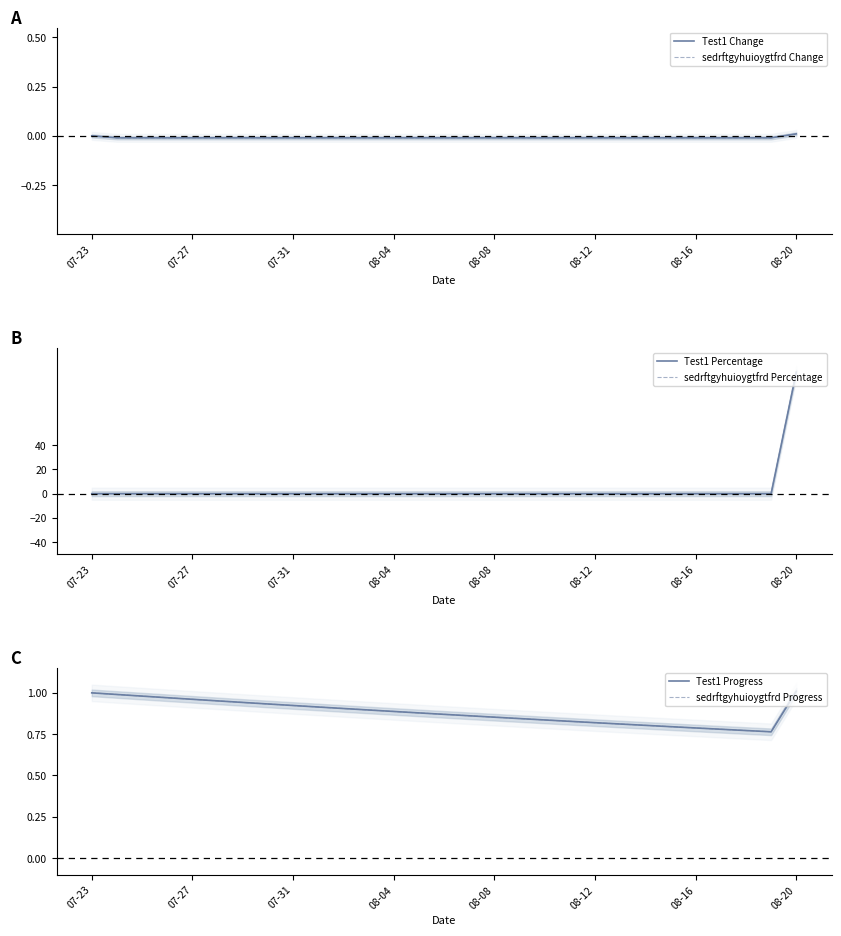

True or false: sedrftgyhuioygtfrd Progress has more than 2 points higher than both neighbors.

False